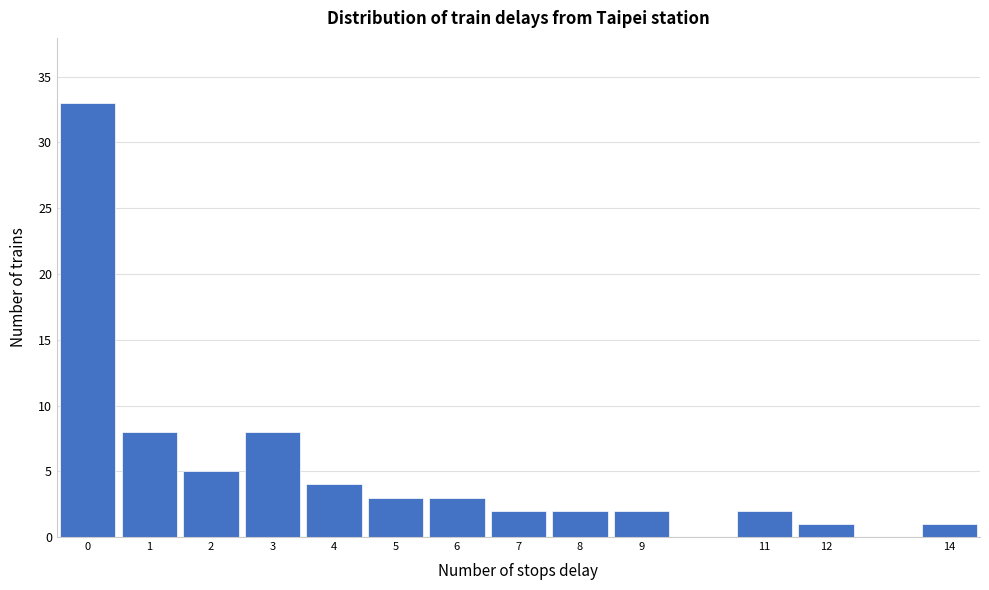

Which range on the x-axis has the tallest bar?

-0.5 to 0.5